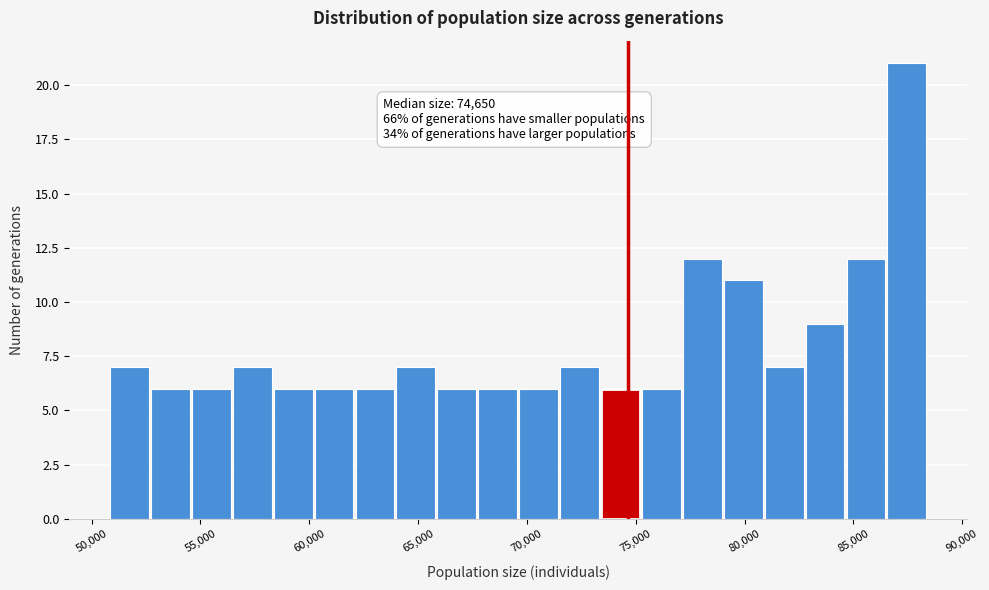

Read against the x-axis, roughly where is the centre of the tallest bar?

87500